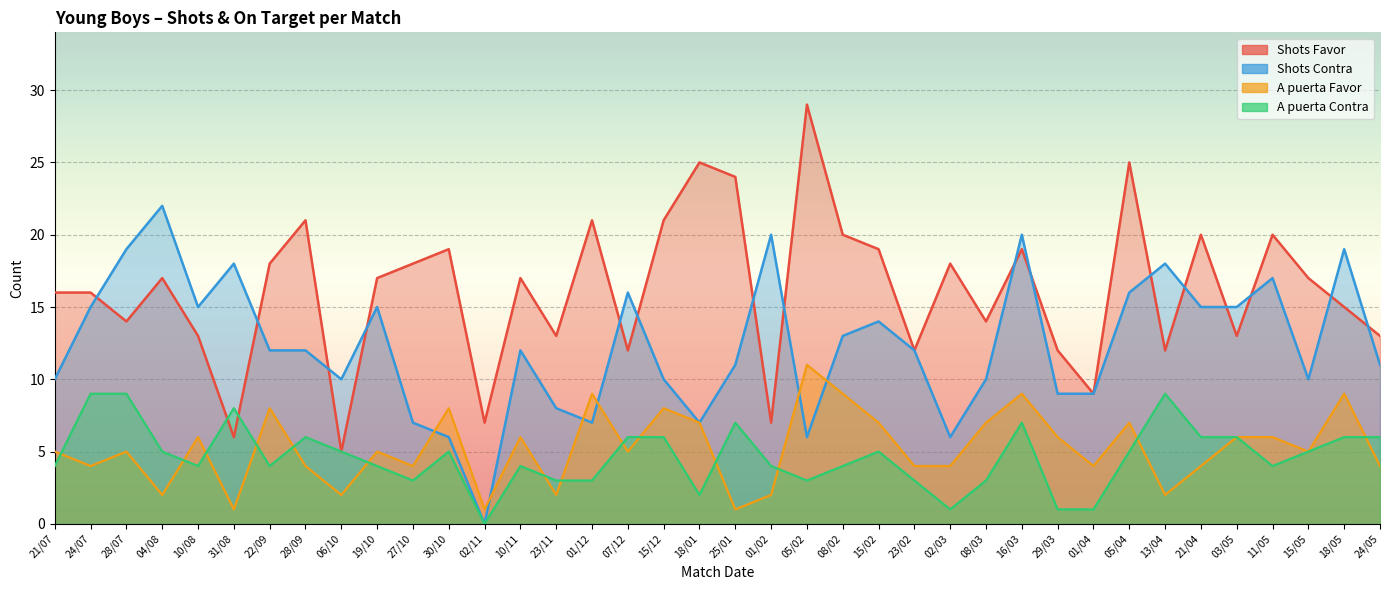

What is the sum of all Shots Favor values?

614